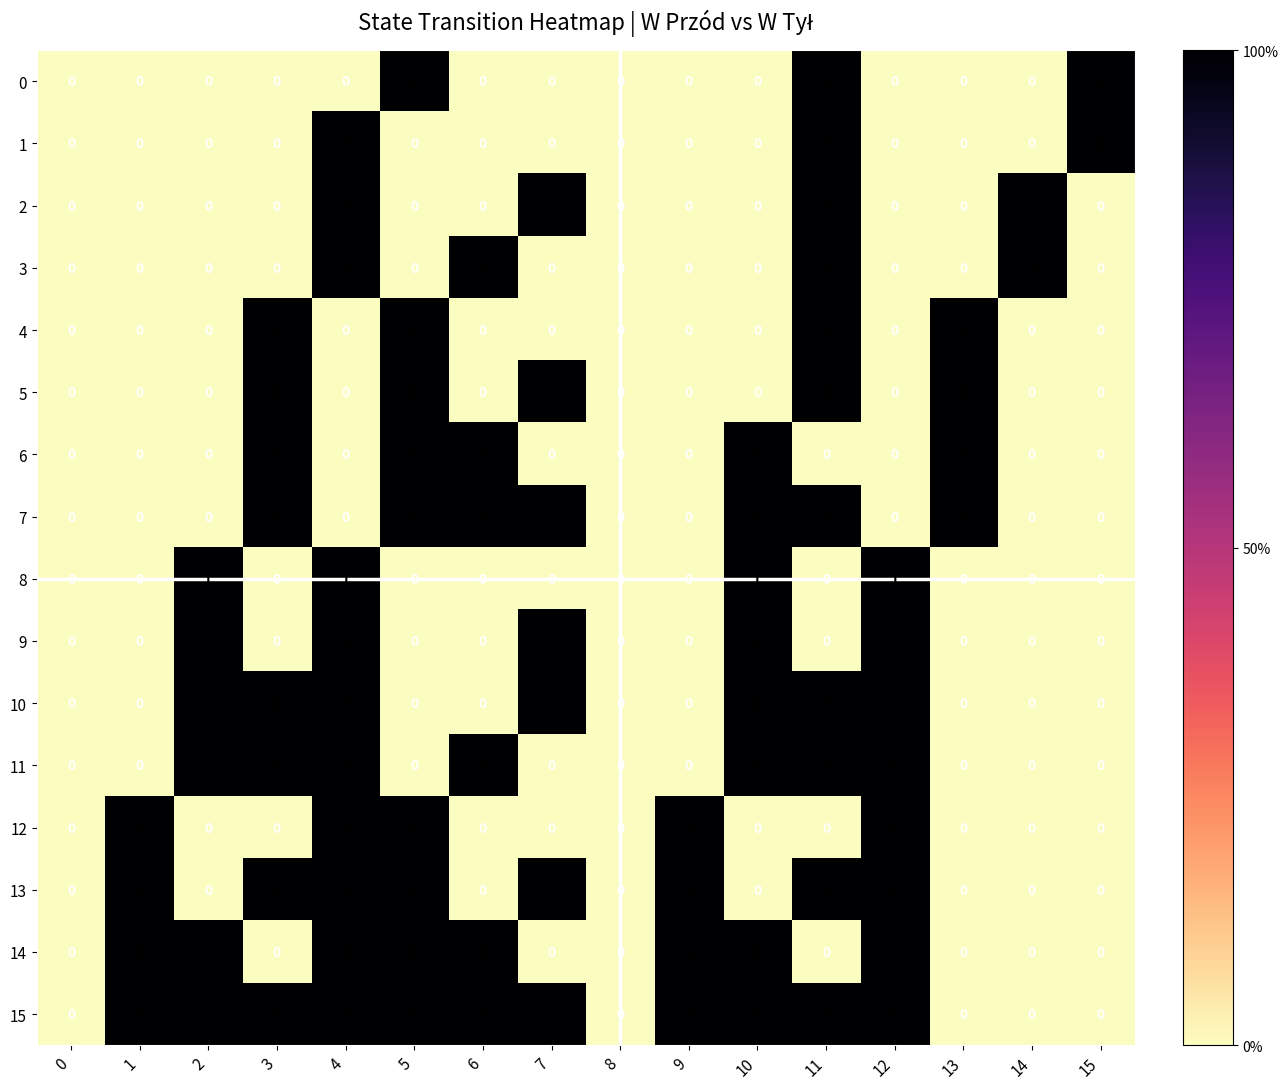

What is the total value across all series at 6?

6